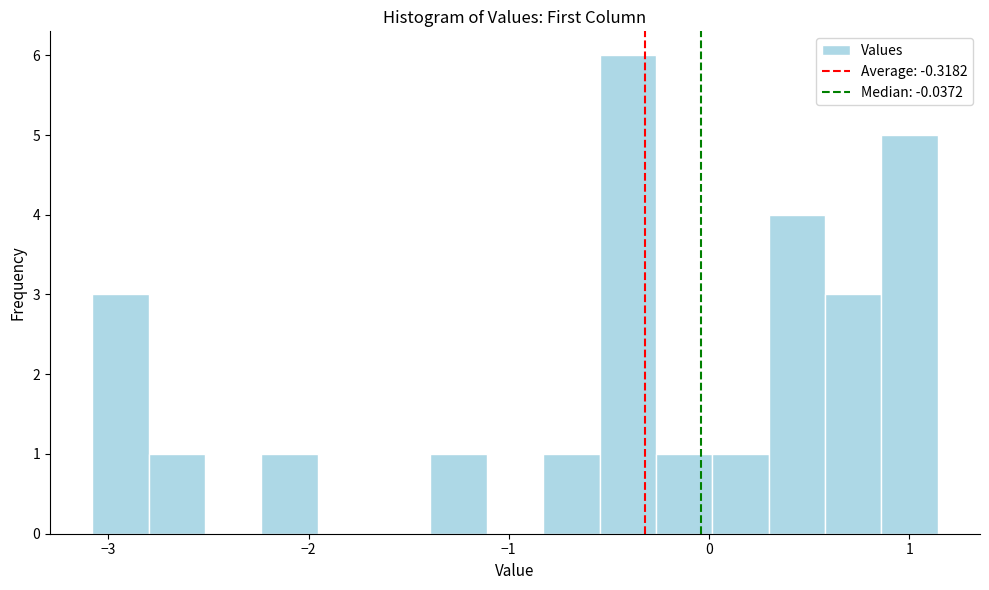

Read against the x-axis, roughly where is the centre of the tallest bar?

-0.4